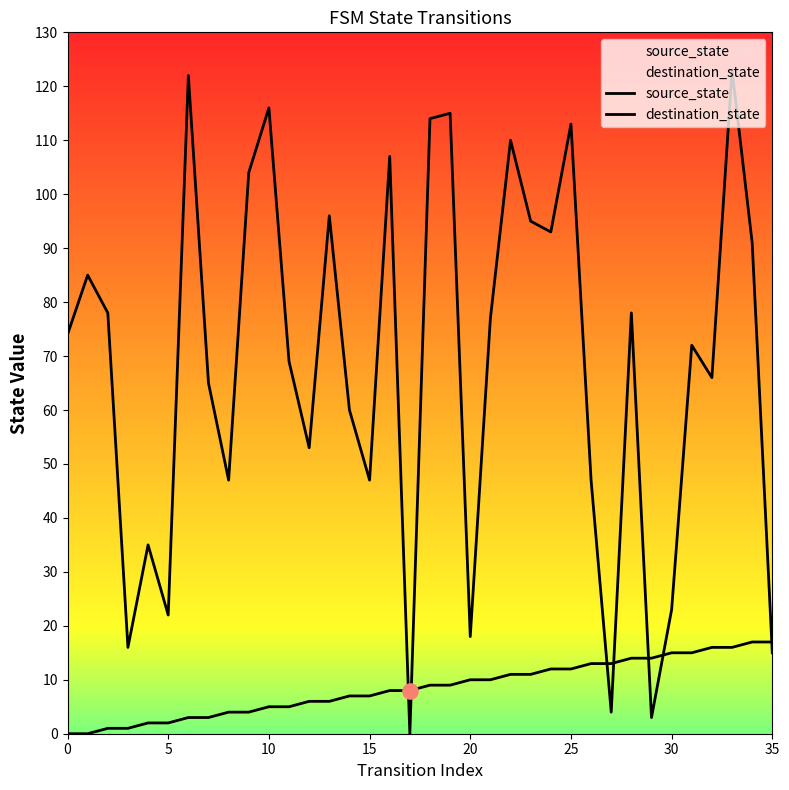

At which category is the sum across all series the highest?

33